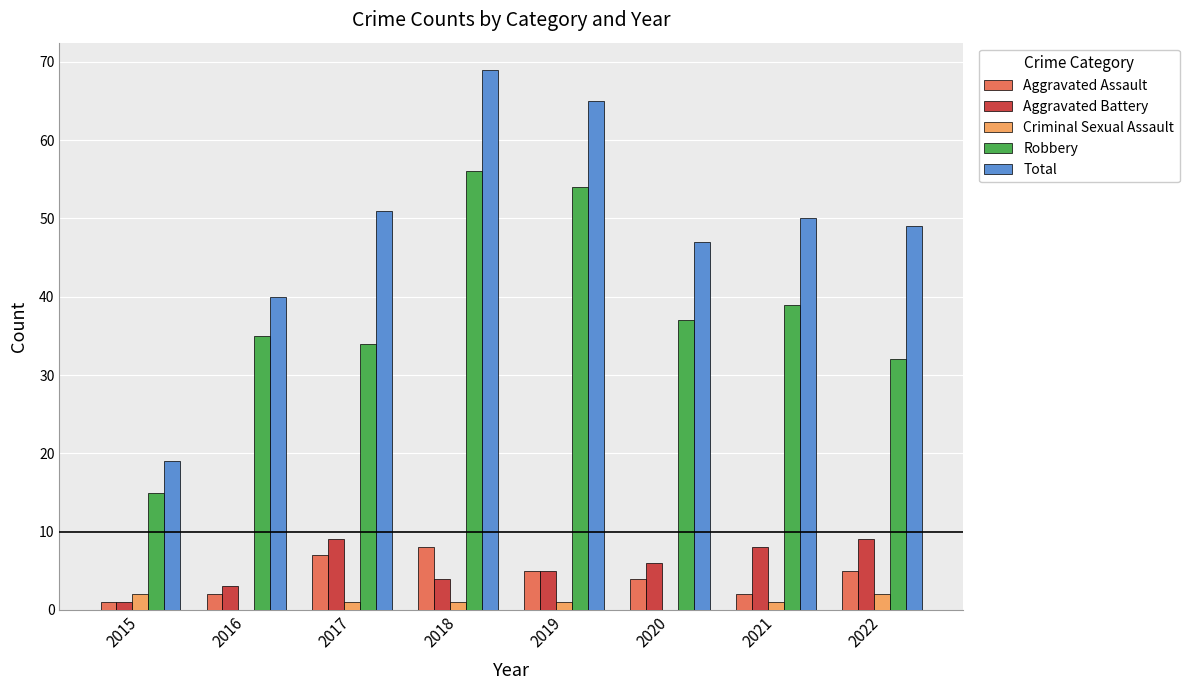

The Aggravated Battery series shows 9 at 2022. True or false?

True